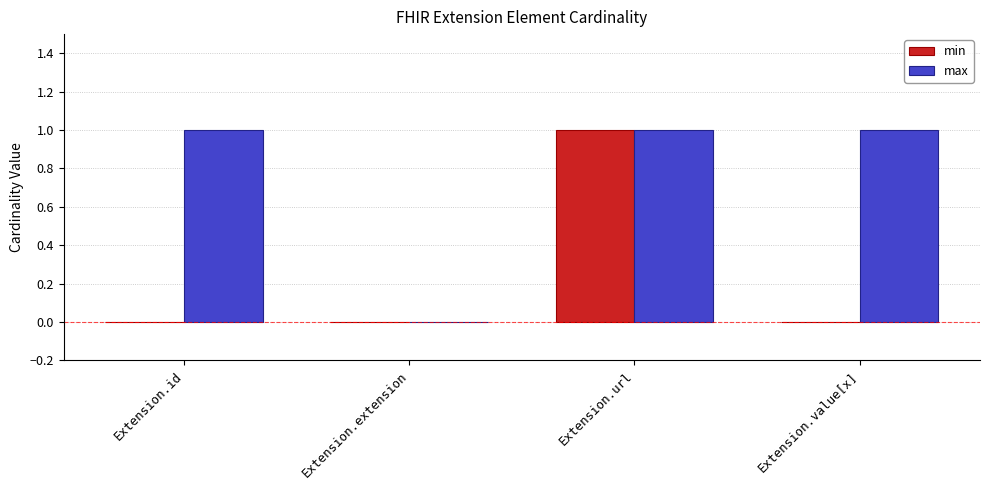

What is the total value across all series at Extension.url?

2